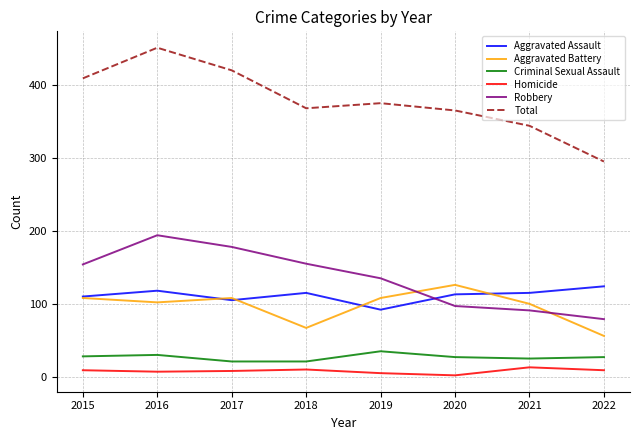

What is the lowest value of the Aggravated Assault series?

92